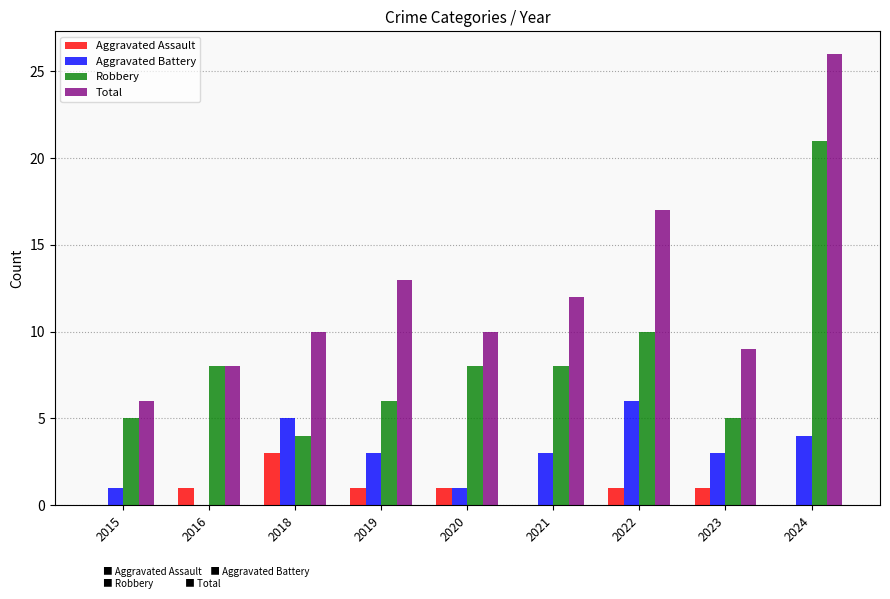

What is the approximate value of Aggravated Battery at 2023?

3